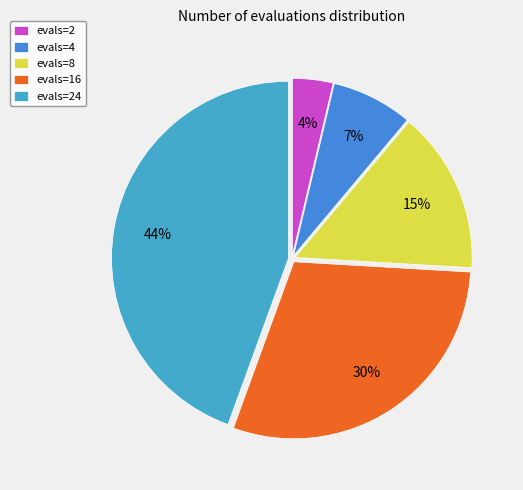

To the nearest percent, what is the average slice percentage?

20%